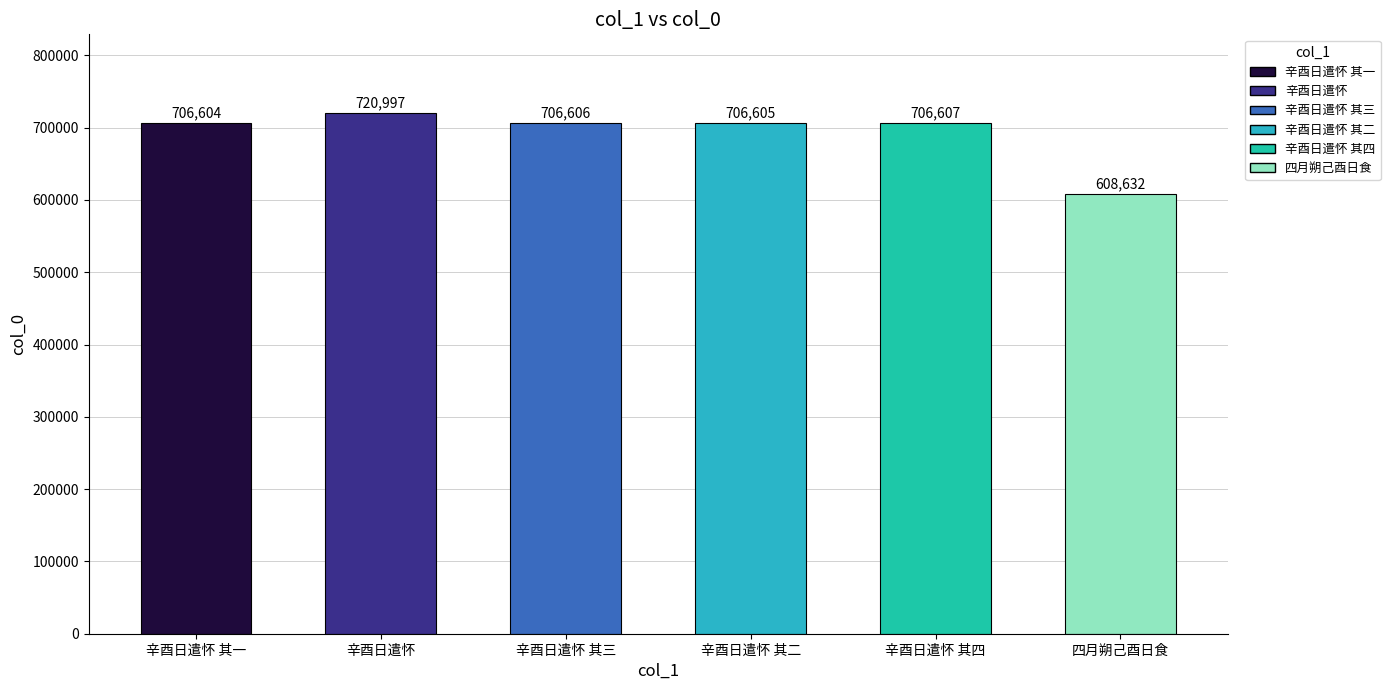

What is the value of the 2nd bar from the left?

720997